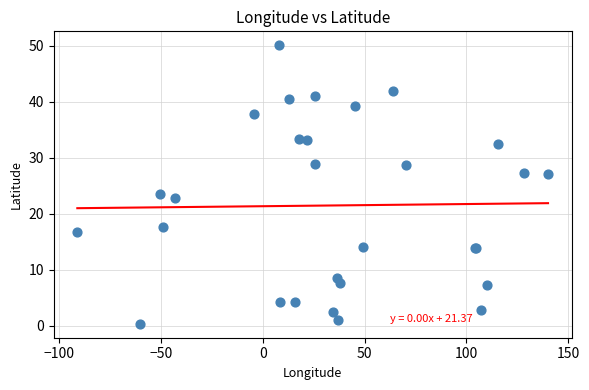

What Y value in the scatter plot is closest to 25?

23.5